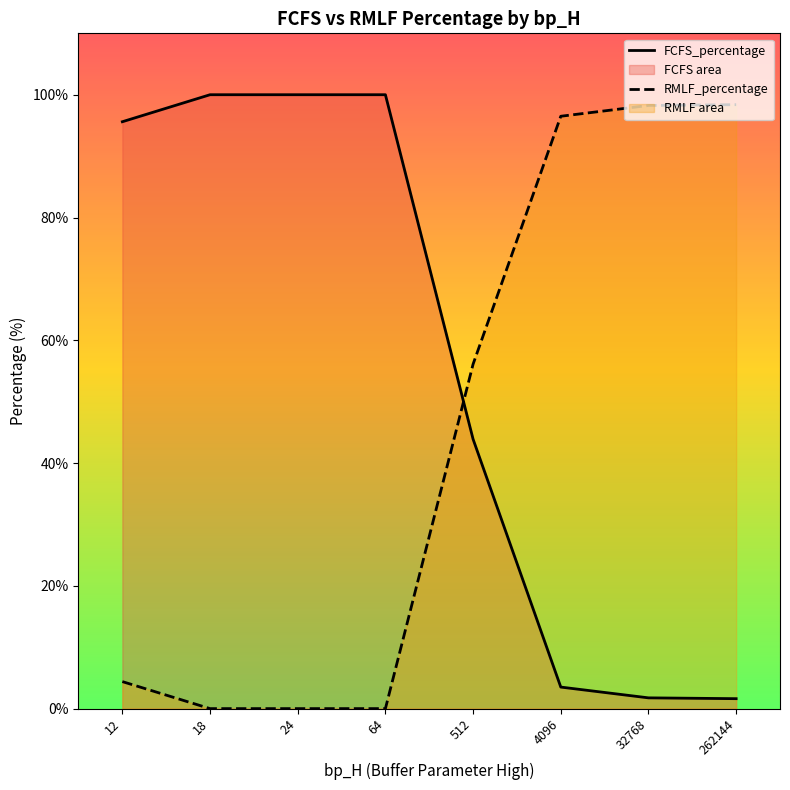

At which category does the chart reach its minimum across all series?

18